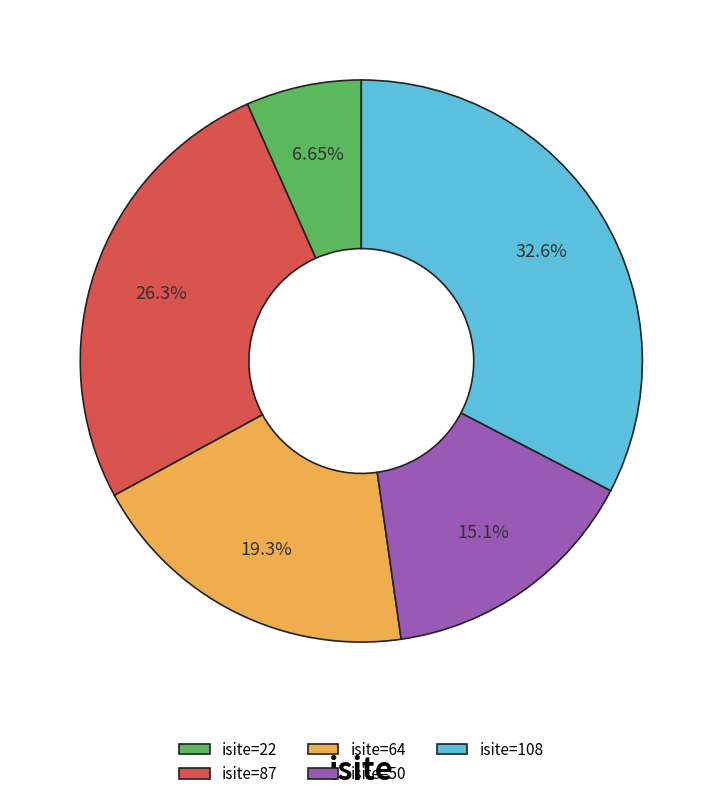

Does isite=64 represent more than half of the total?

No